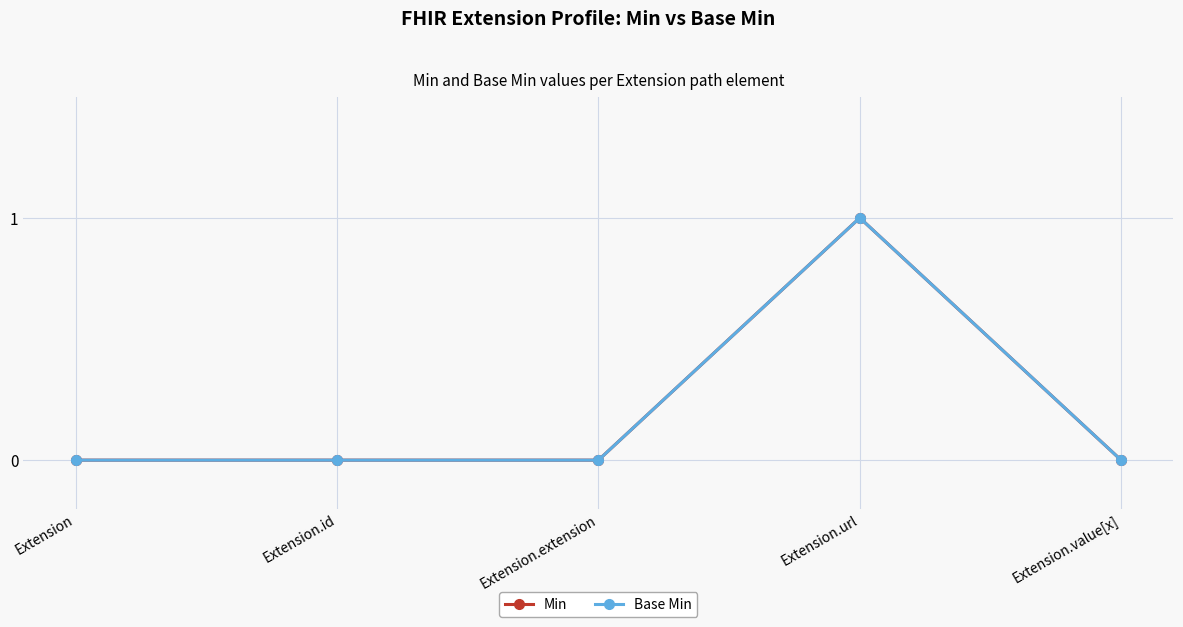

Which series has the widest spread of values?

Min